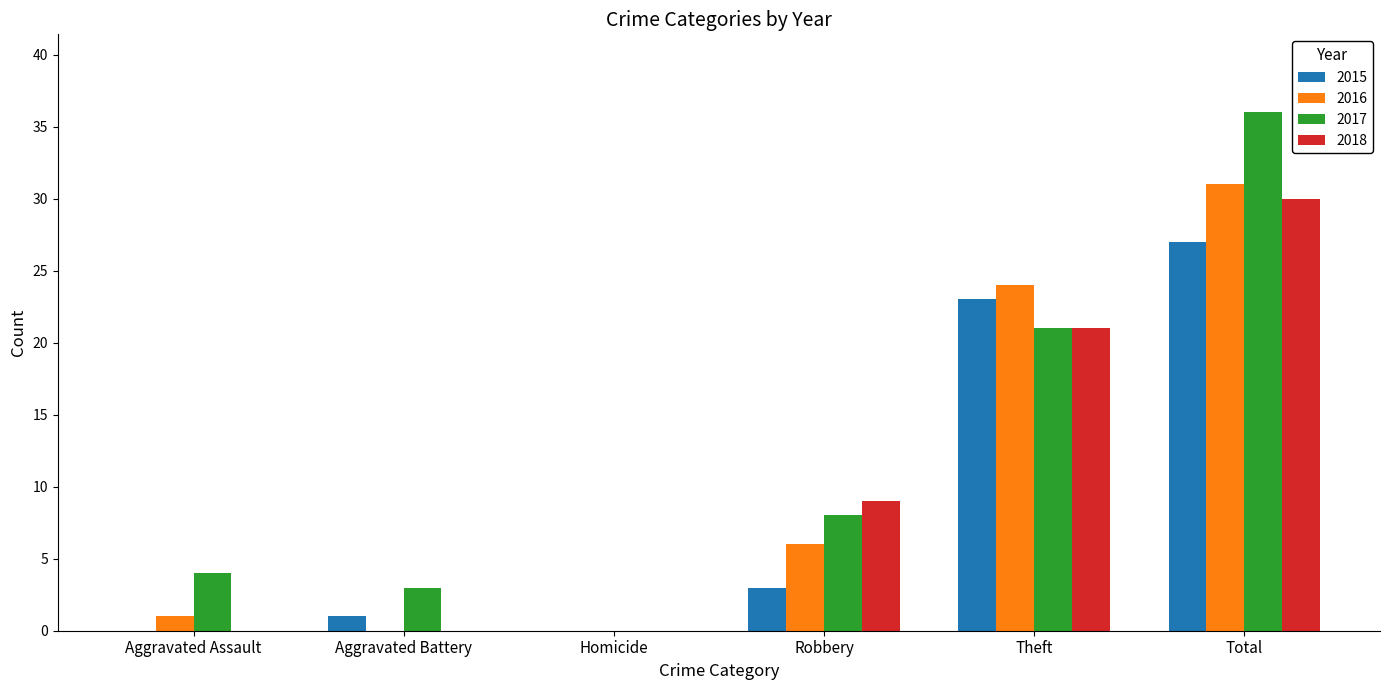

Which series has the largest range (max minus min)?

2017